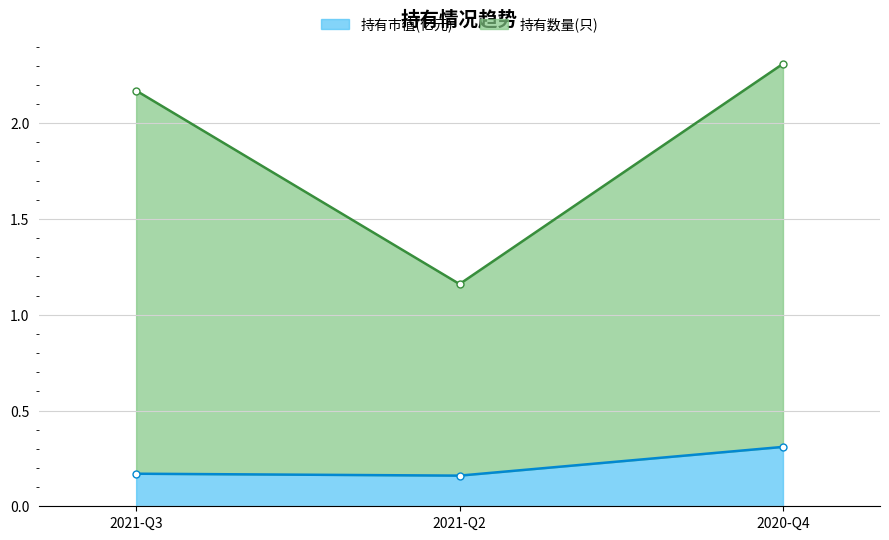

What is the highest value of the 持有市值(亿元) series?

0.3